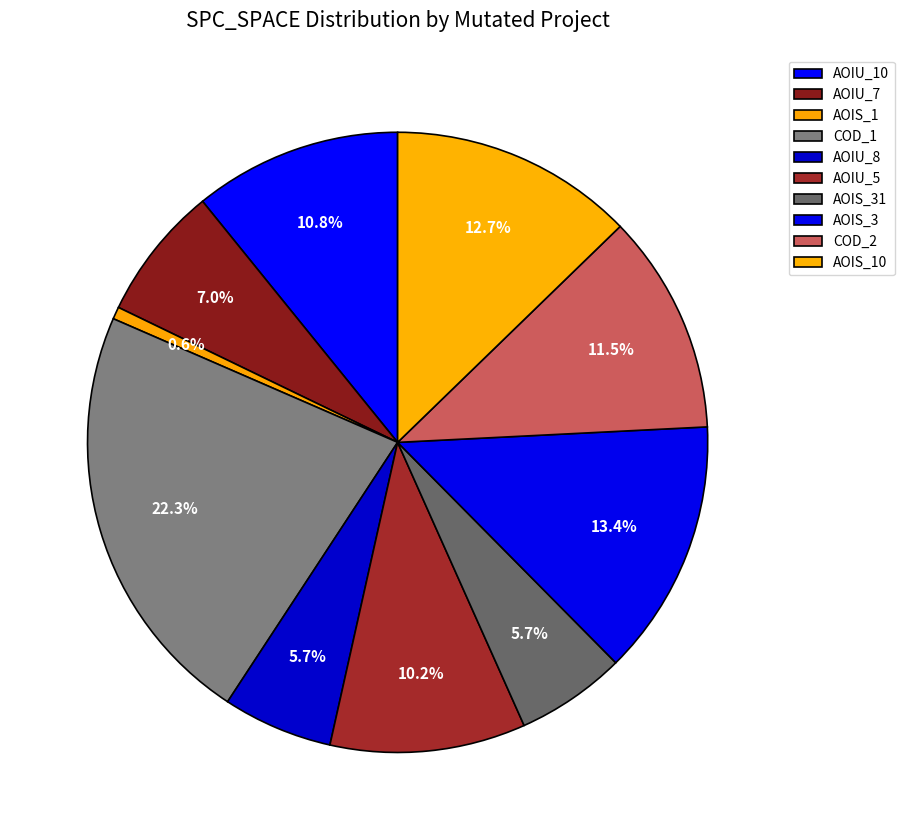

How many slices are in this pie chart?

10